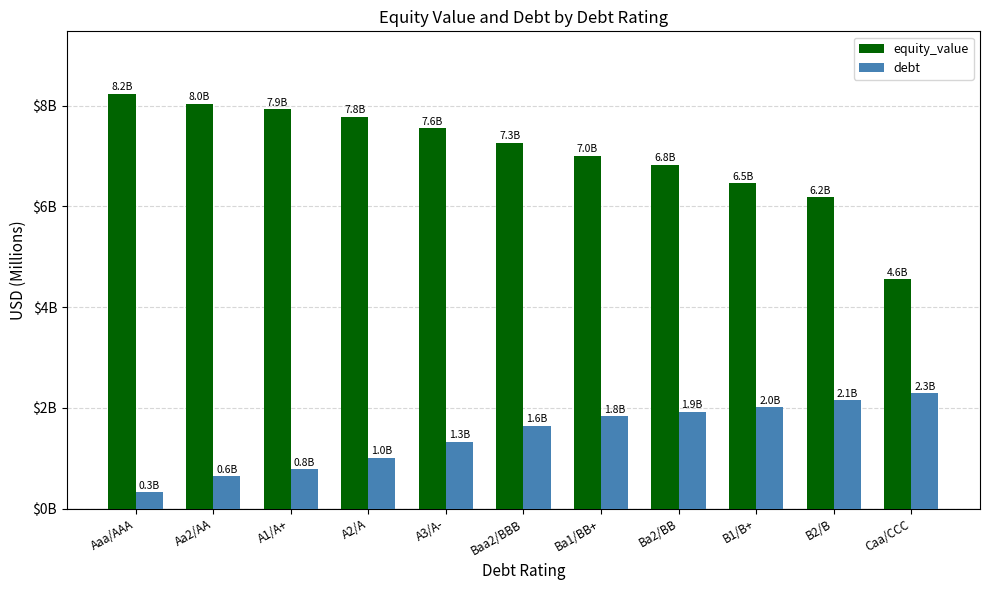

Rank the categories by equity_value value from lowest to highest.

Caa/CCC, B2/B, B1/B+, Ba2/BB, Ba1/BB+, Baa2/BBB, A3/A-, A2/A, A1/A+, Aa2/AA, Aaa/AAA